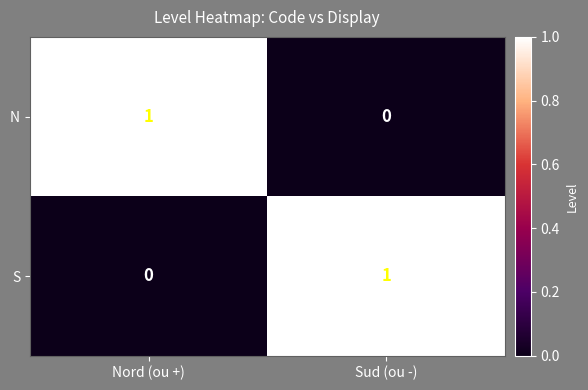

Is it true that N equals 0 at Sud (ou -)?

True